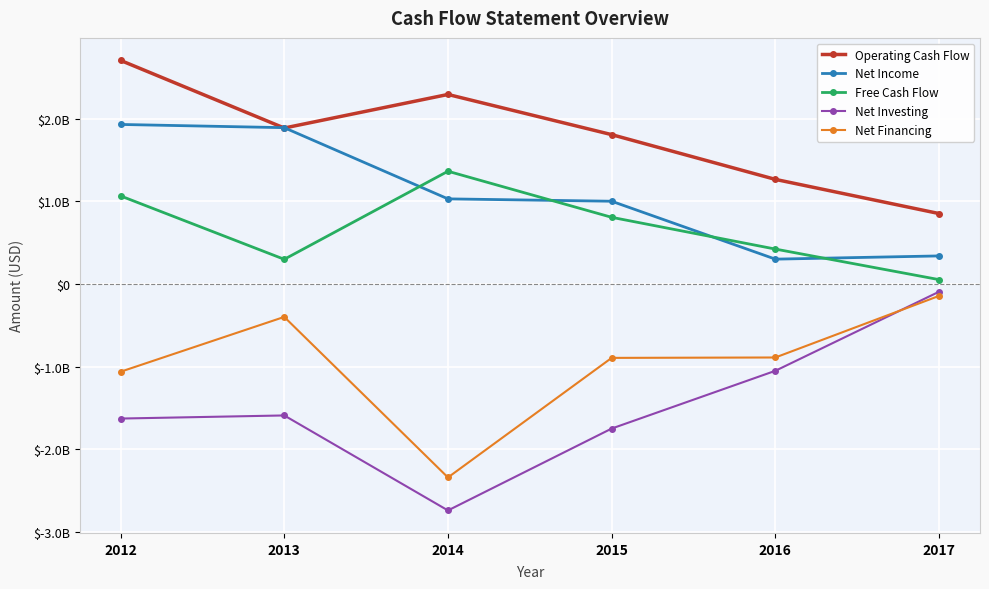

After their last crossing, which series has the higher values: Net Financing or Net Investing?

Net Investing